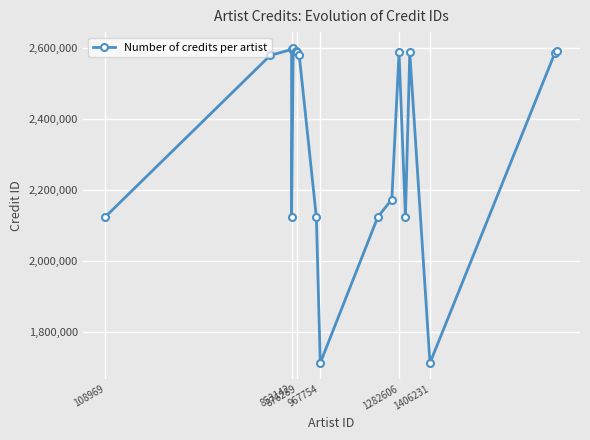

What is the minimum value shown in the chart?

1713919